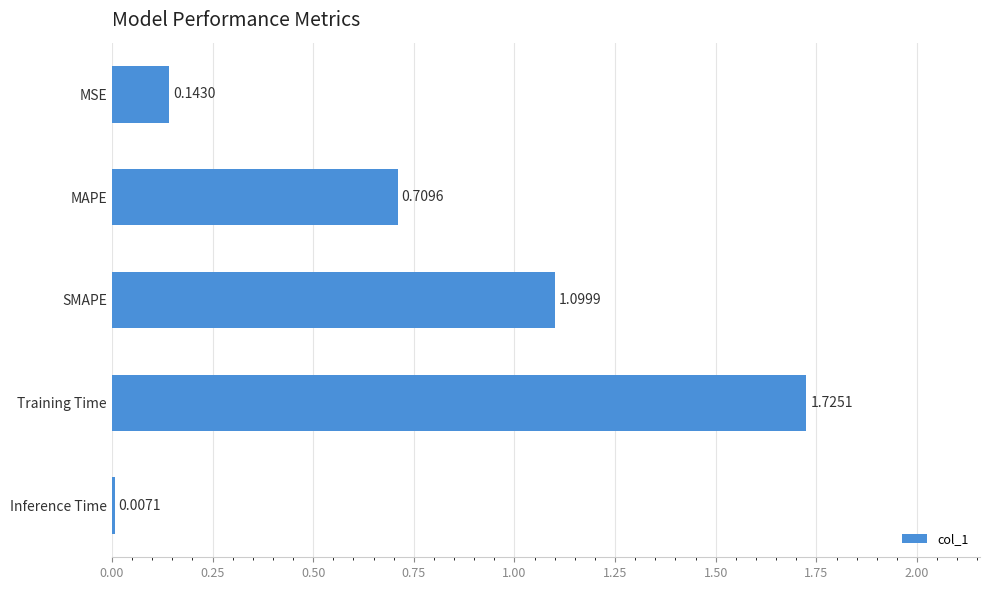

What is the label of the 1st bar from the bottom?

Inference Time